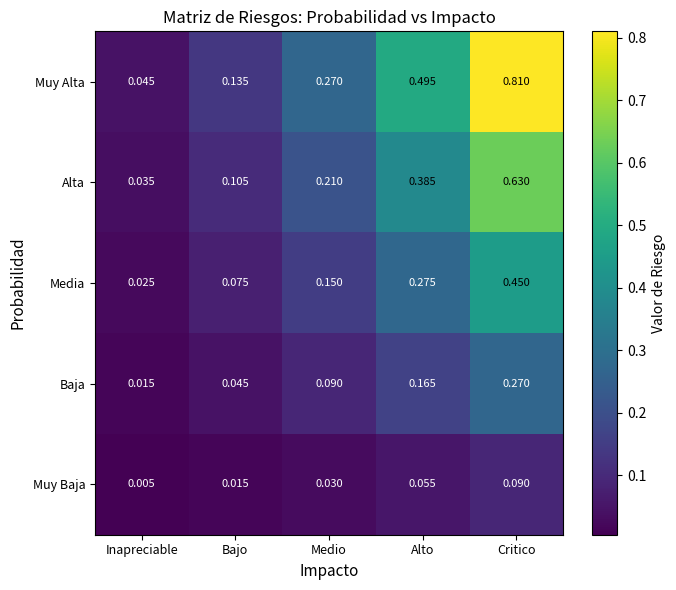

Read the Media value at Medio.

0.1